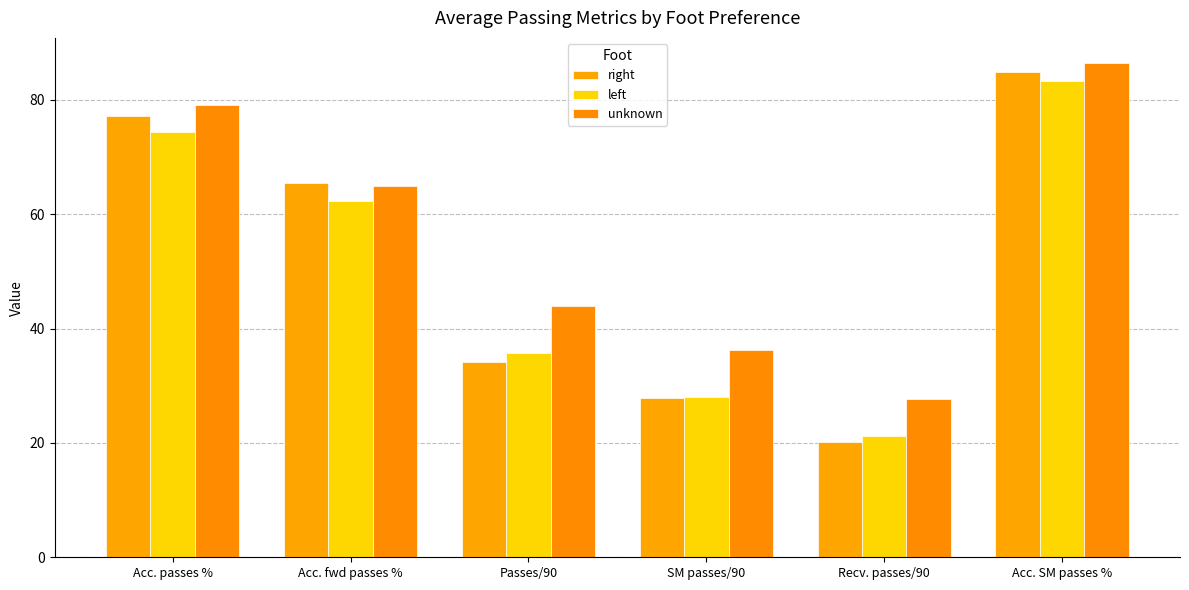

Rank the series at Acc. passes % from highest to lowest value.

unknown, right, left